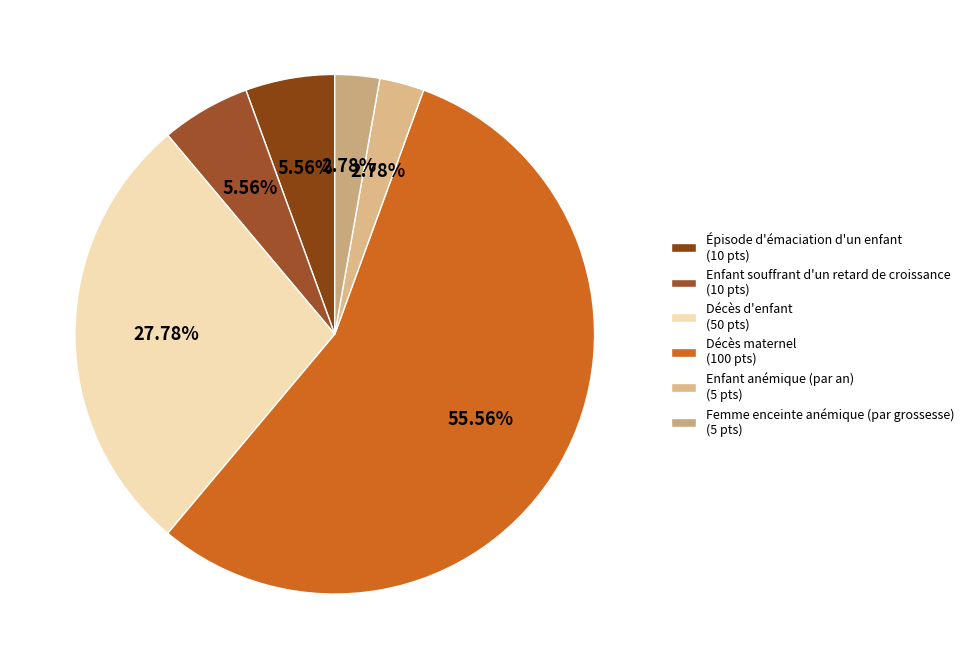

What percentage do Décès maternel and Épisode d'émaciation d'un enfant together represent?

61.1%